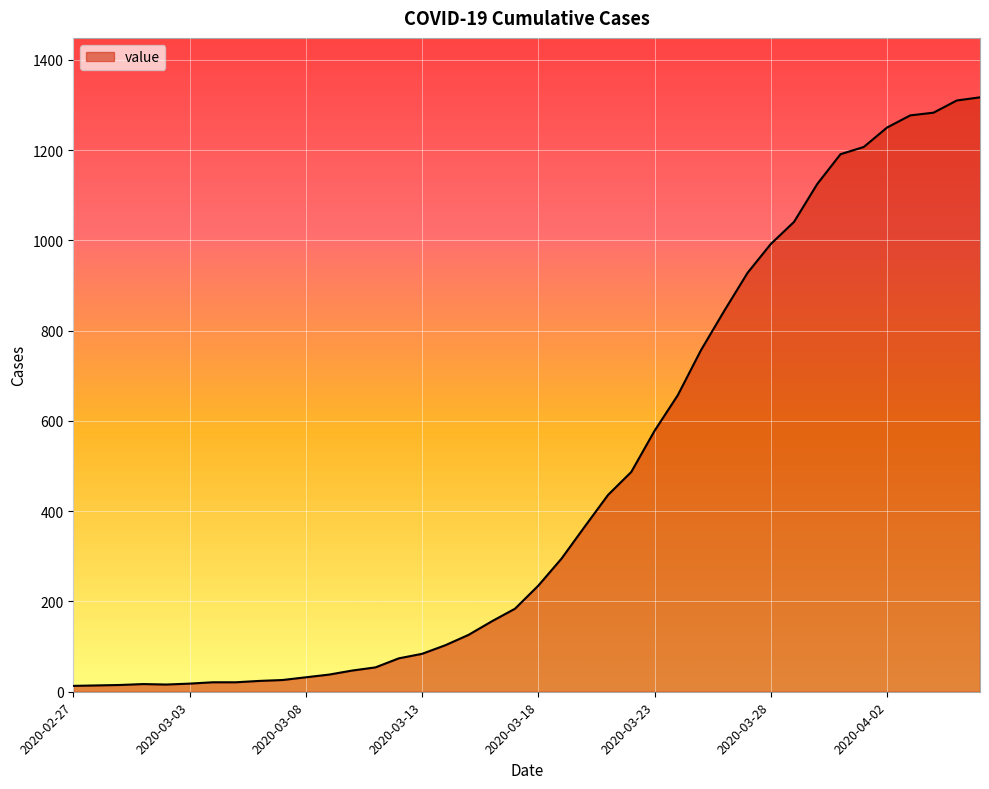

What is the difference between the maximum and minimum values?

1304